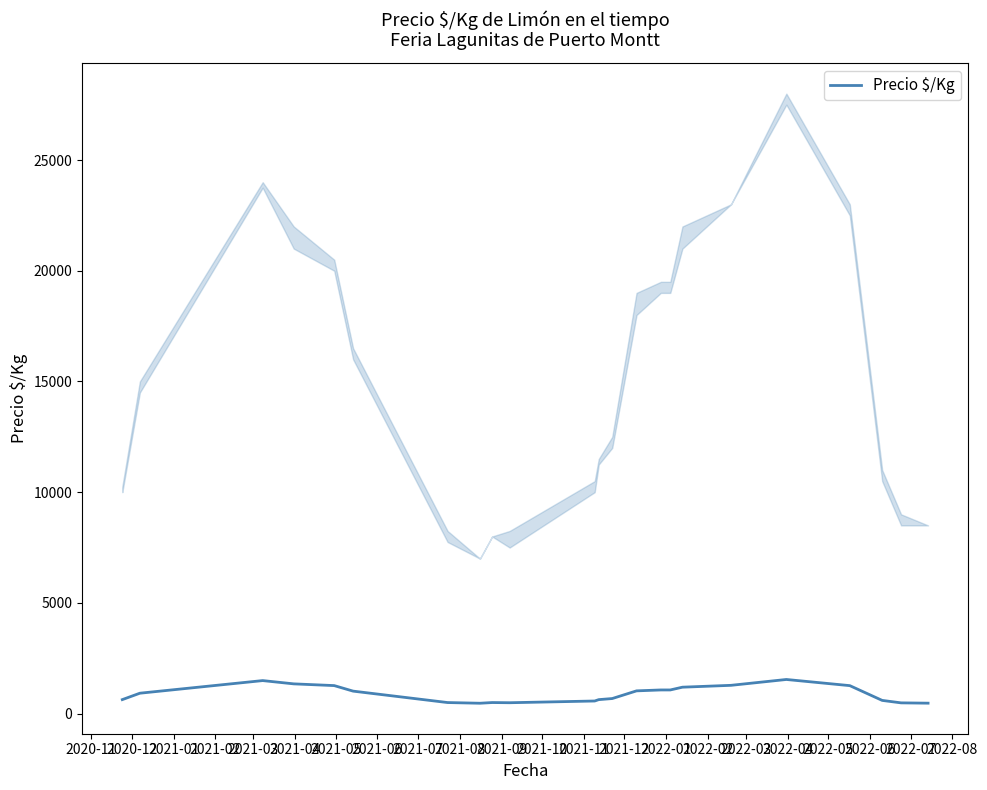

How many interior local valleys (lower than both neighbors) does the data have?

2